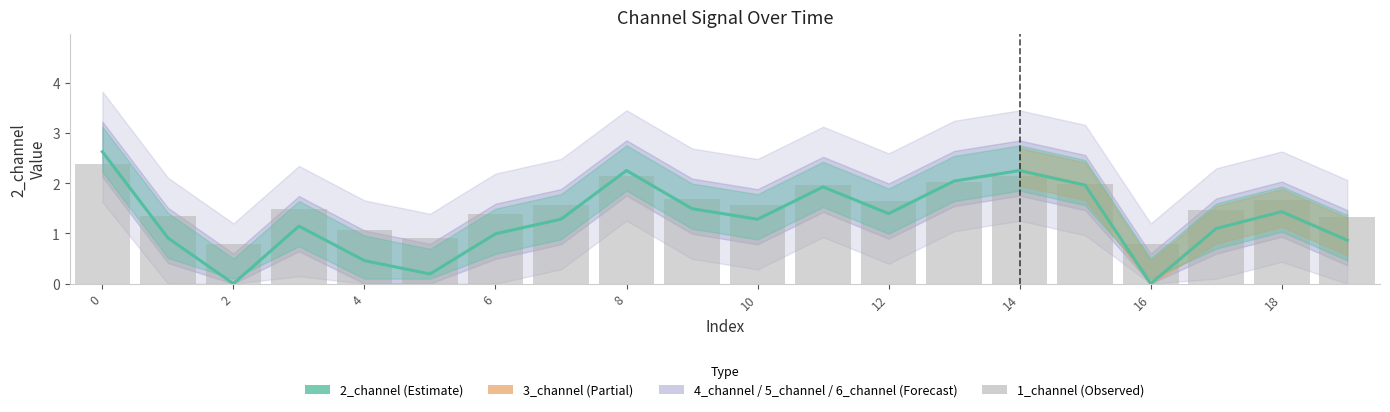

Between 17 and 18, which series saw the biggest shift?

2_channel